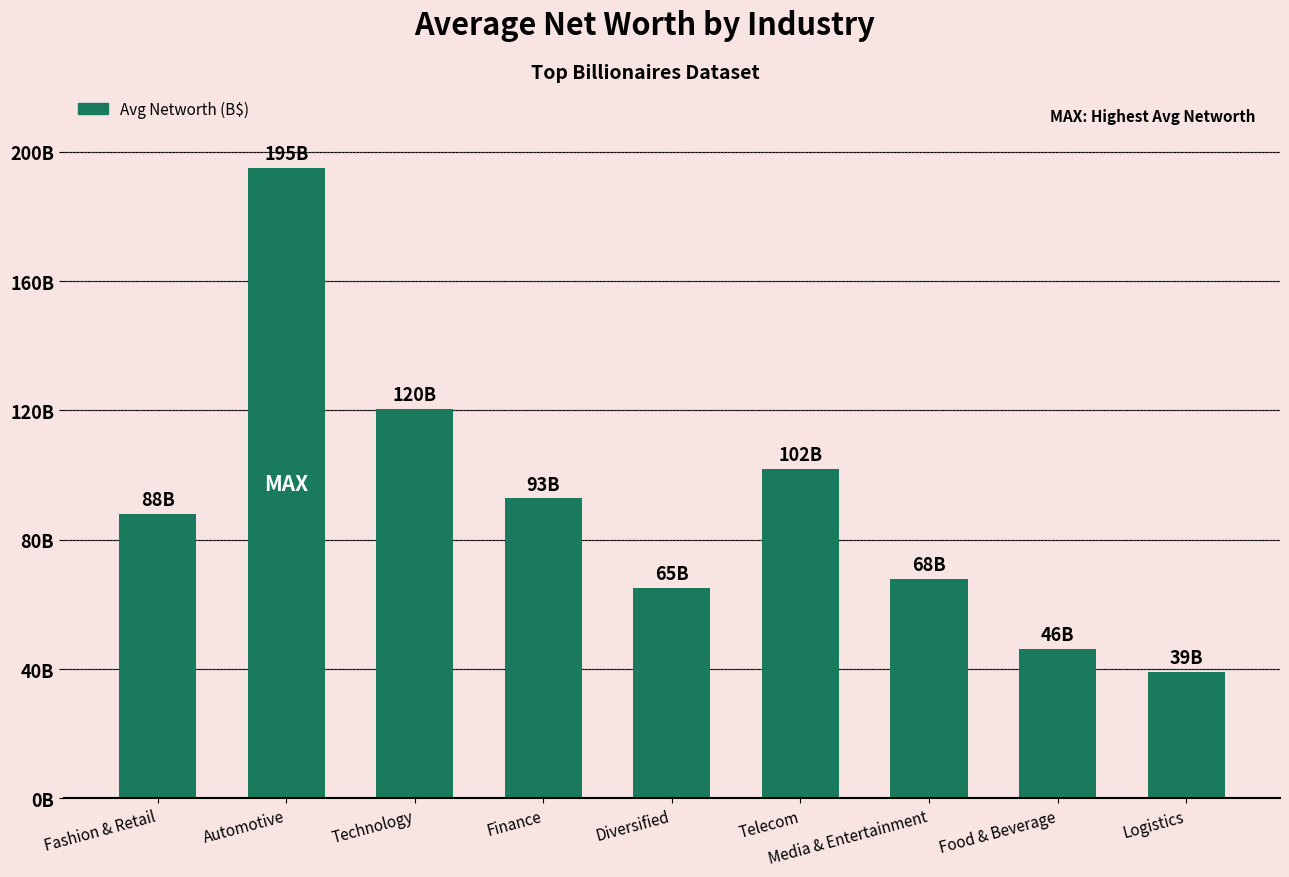

What is the difference between the values at Food & Beverage and Telecom?

55.8